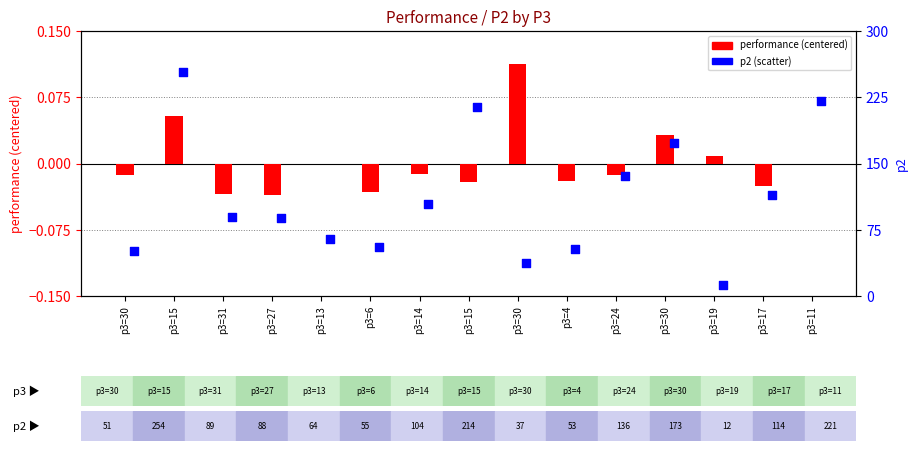

At how many categories does at least one series exceed 135?

5